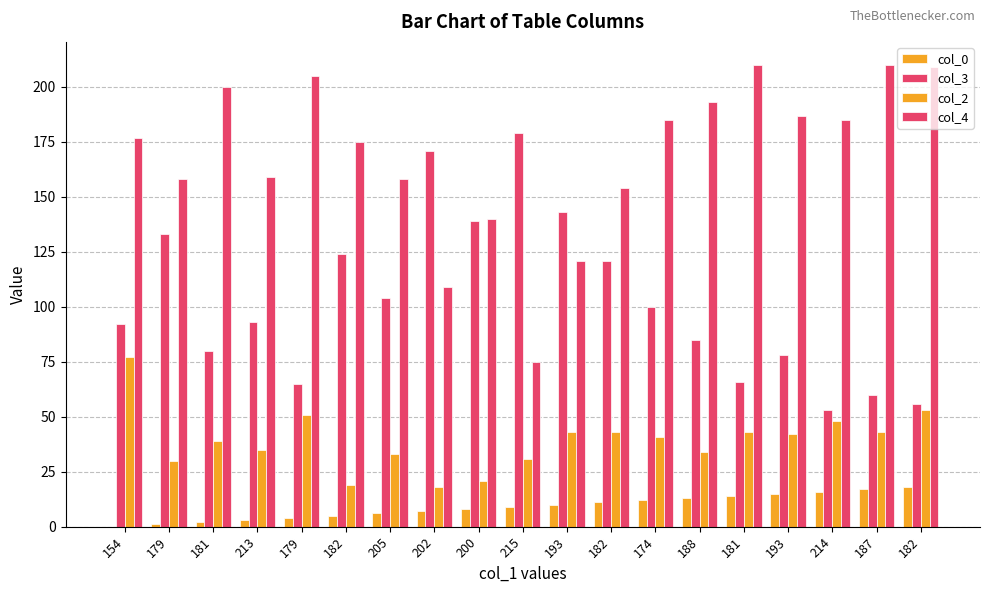

How many distinct data groups are displayed?

4